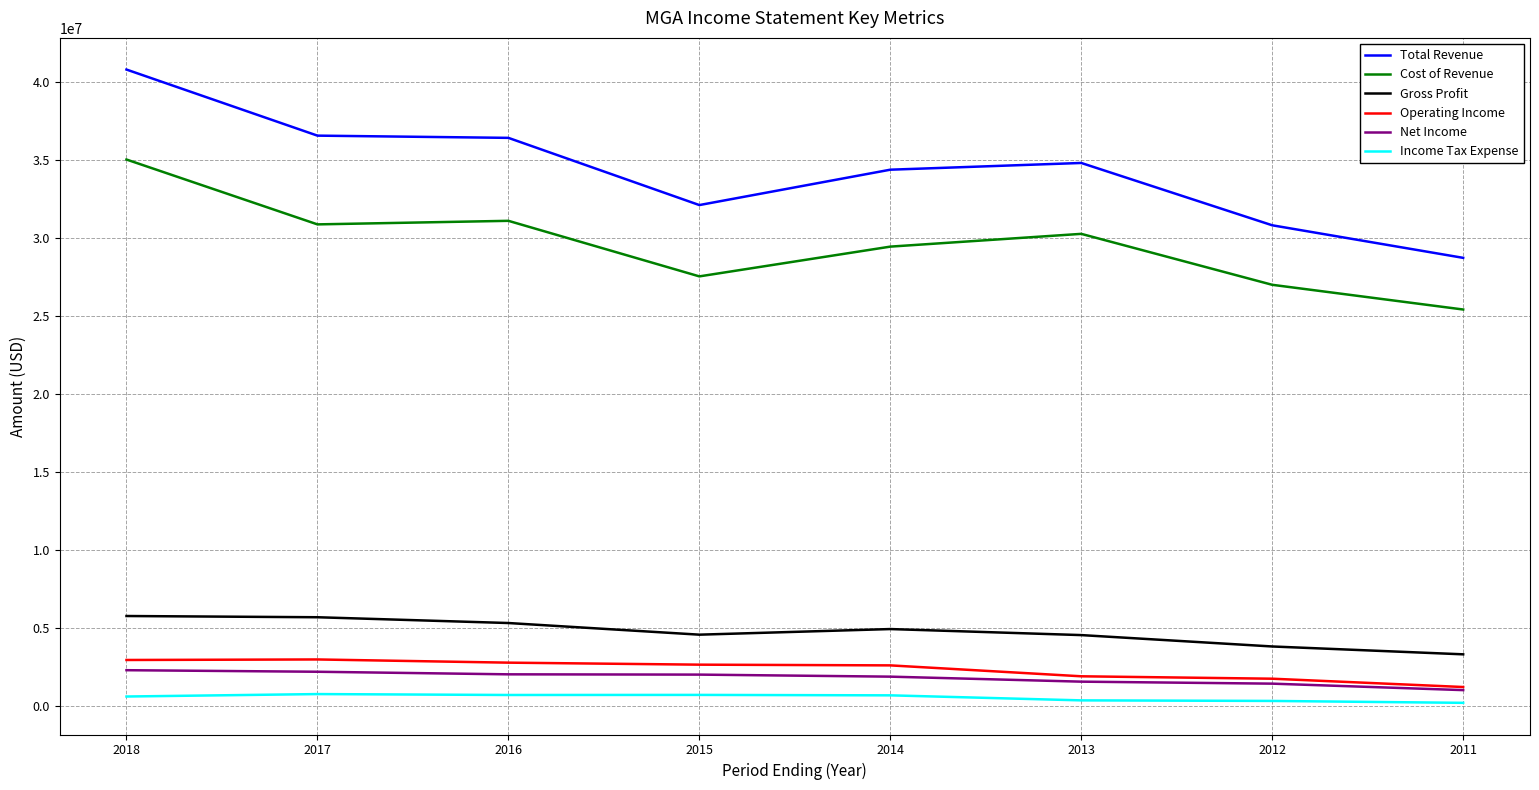

True or false: Gross Profit and Operating Income intersect in this chart.

False